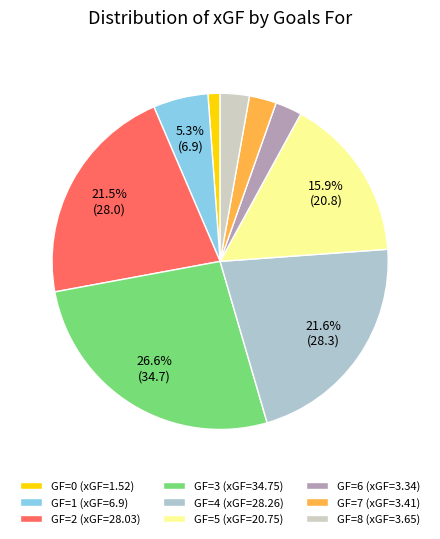

Do GF=1 and GF=4 together represent more than half of the pie?

No